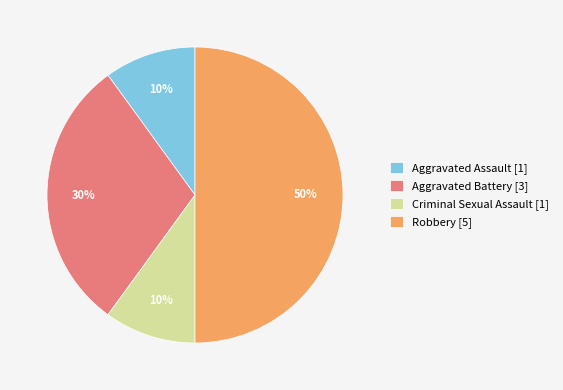

To the nearest percent, what portion does Criminal Sexual Assault represent?

10%